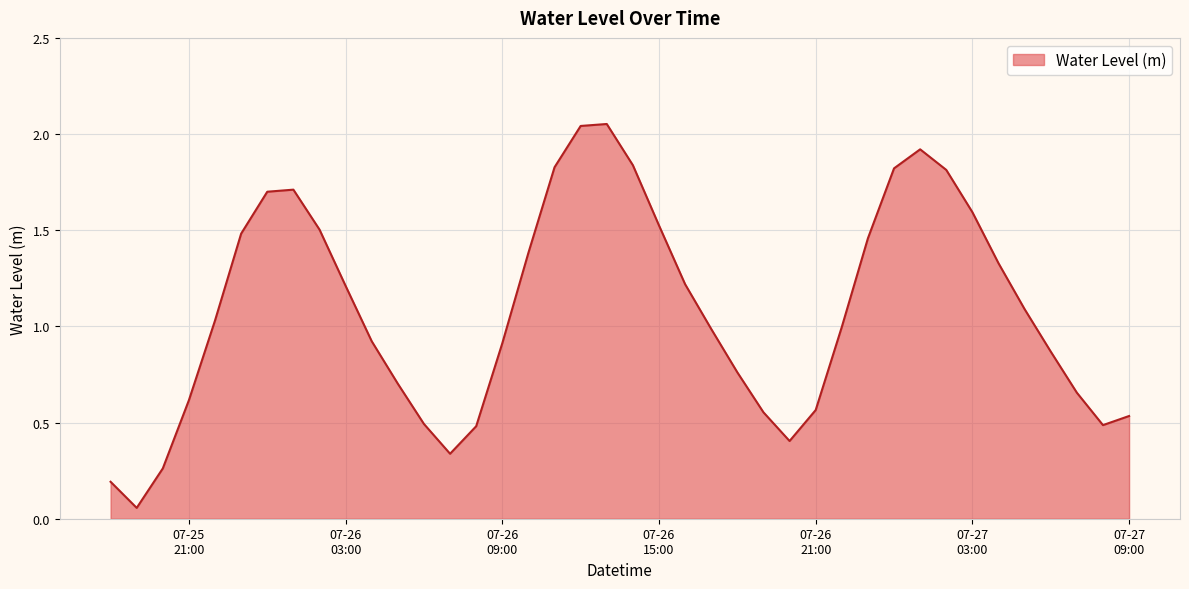

Does the chart have visible grid lines?

Yes